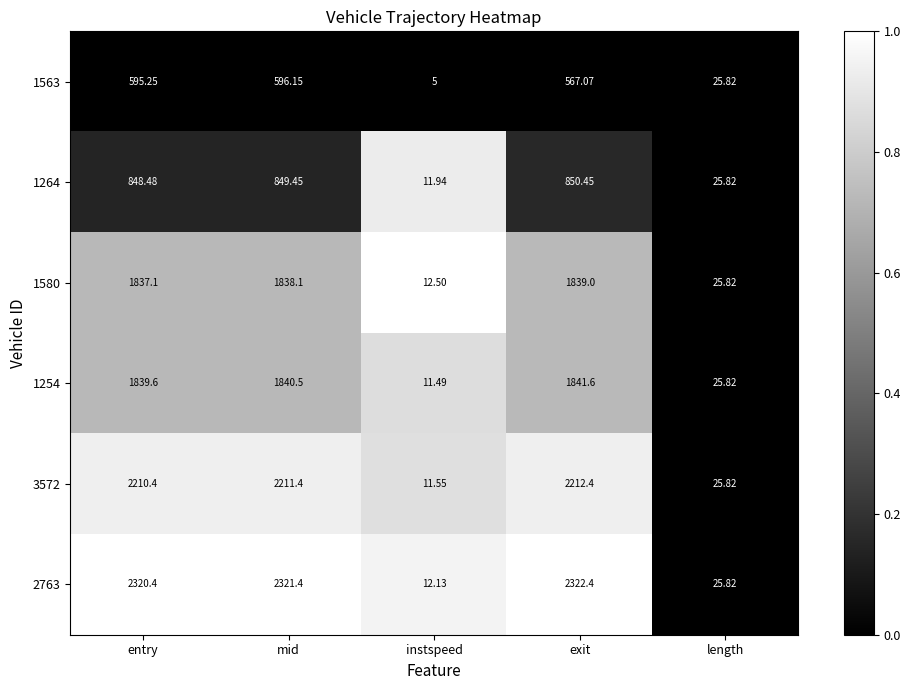

What is the greatest value displayed?

2322.4